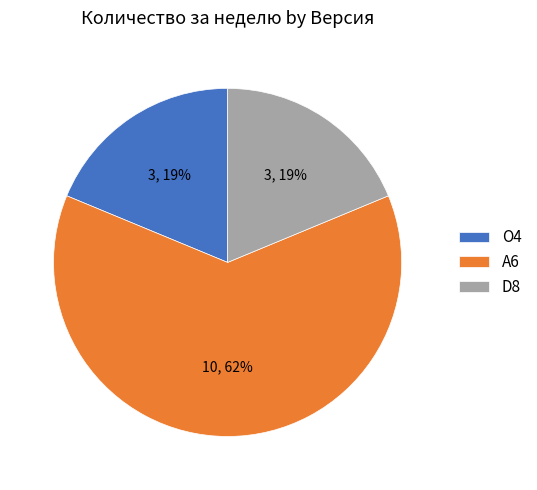

To the nearest percent, what is the average slice percentage?

33%